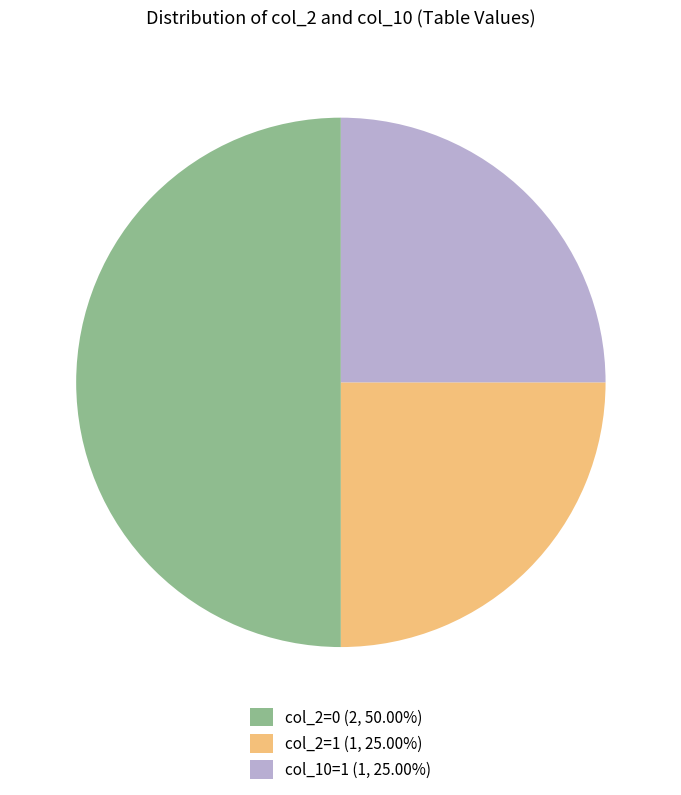

How many segments does this pie chart have?

3